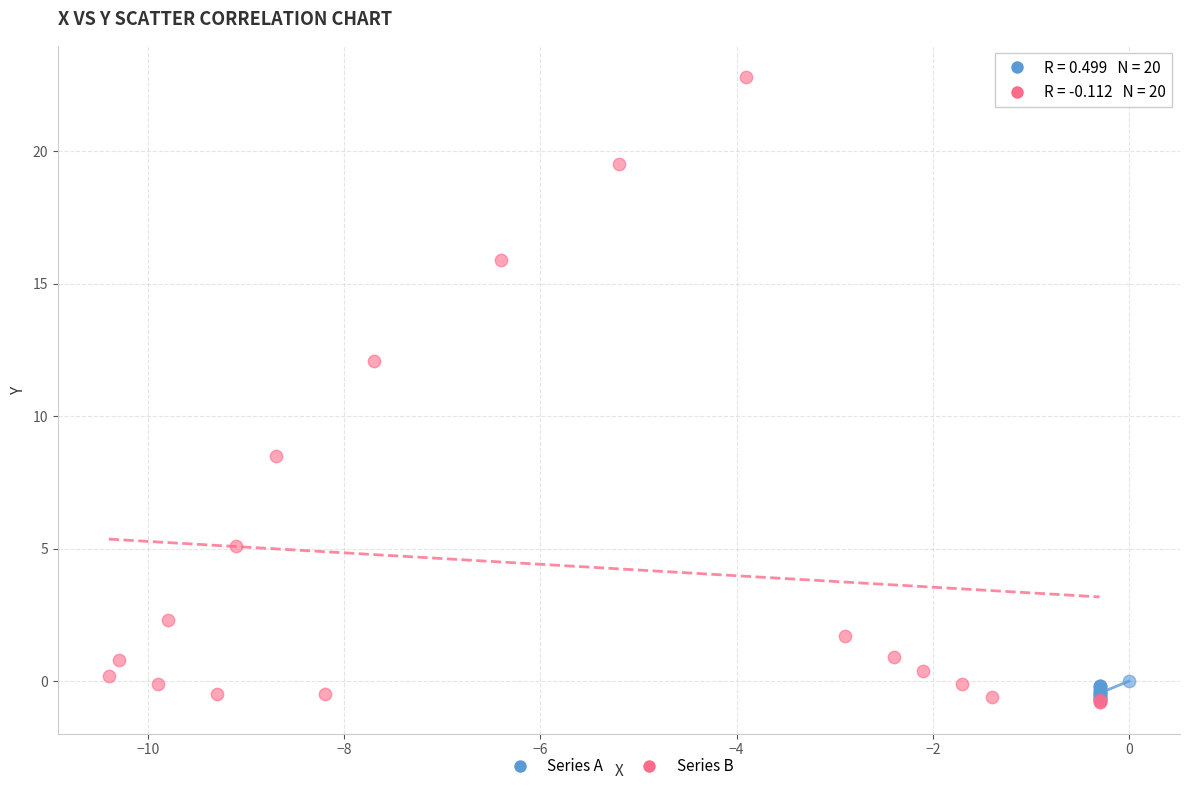

What are all the series names shown in the legend?

Series A, Series B